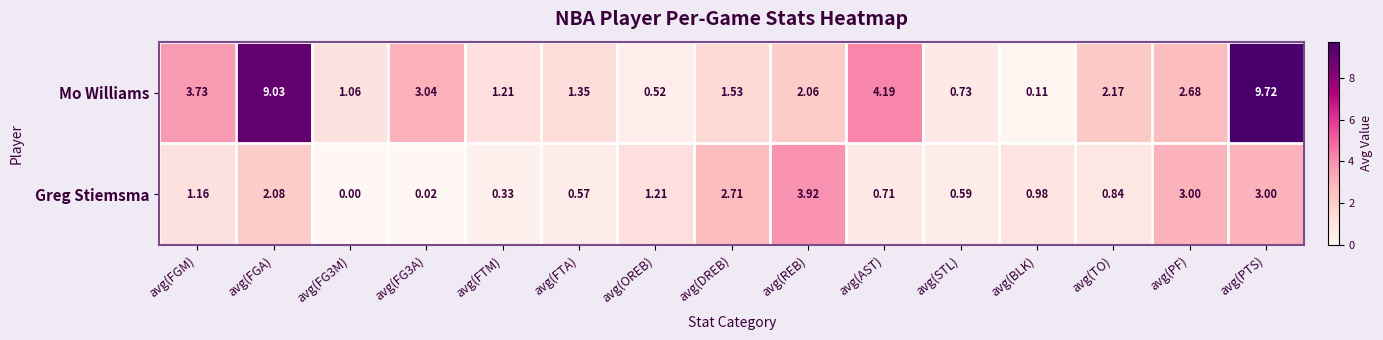

Rank the series by their average value, from highest to lowest.

Mo Williams, Greg Stiemsma